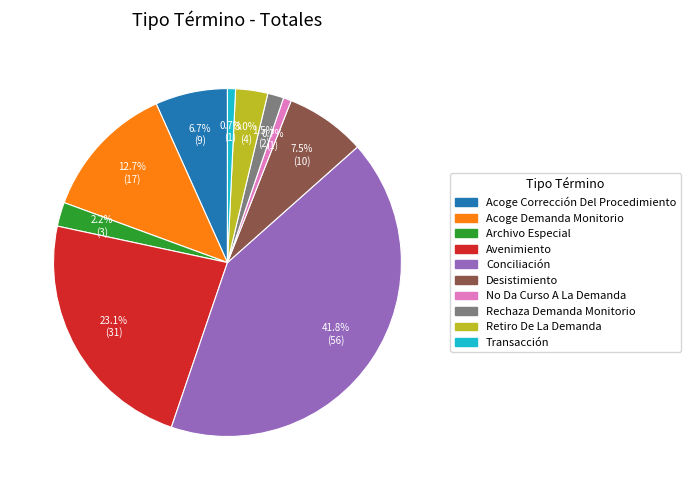

Which category has the biggest portion of the pie?

Conciliación